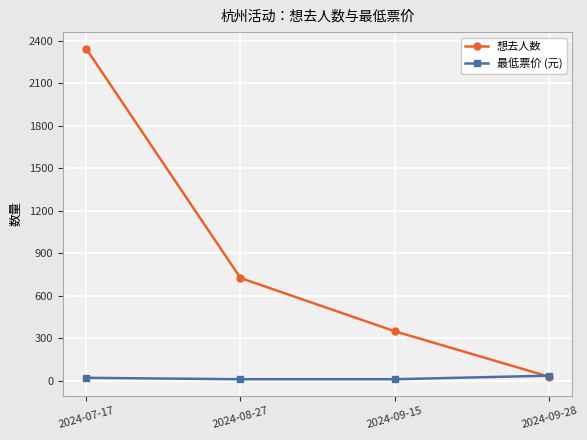

True or false: 最低票价 (元) has more than 2 interior local peaks.

False